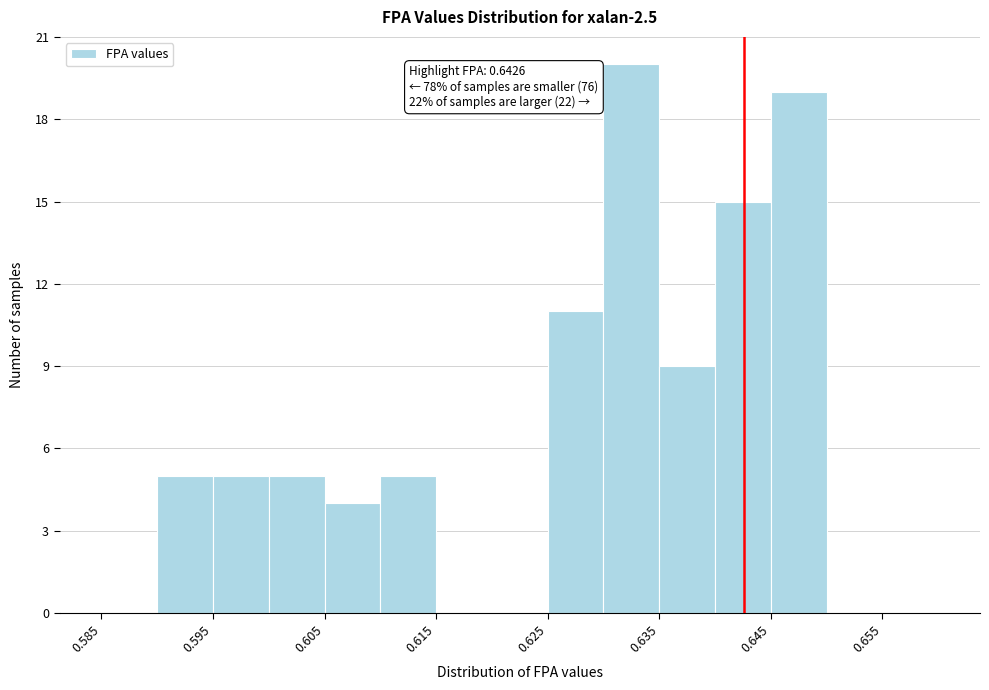

Over which range of the x-axis is the bar tallest?

0.630 to 0.635